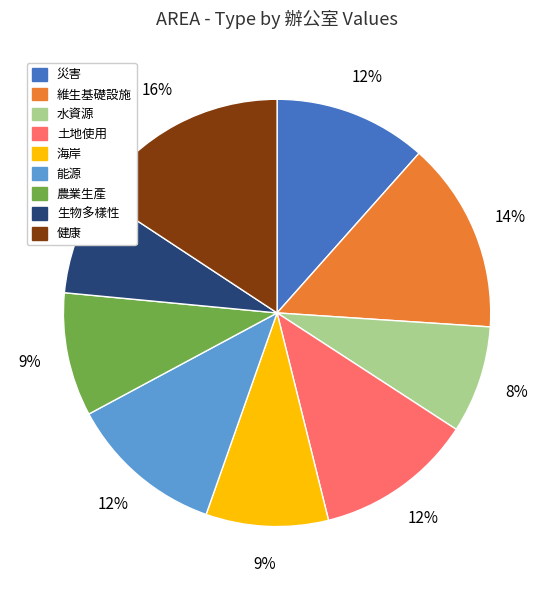

To the nearest percent, what is the average slice percentage?

11%